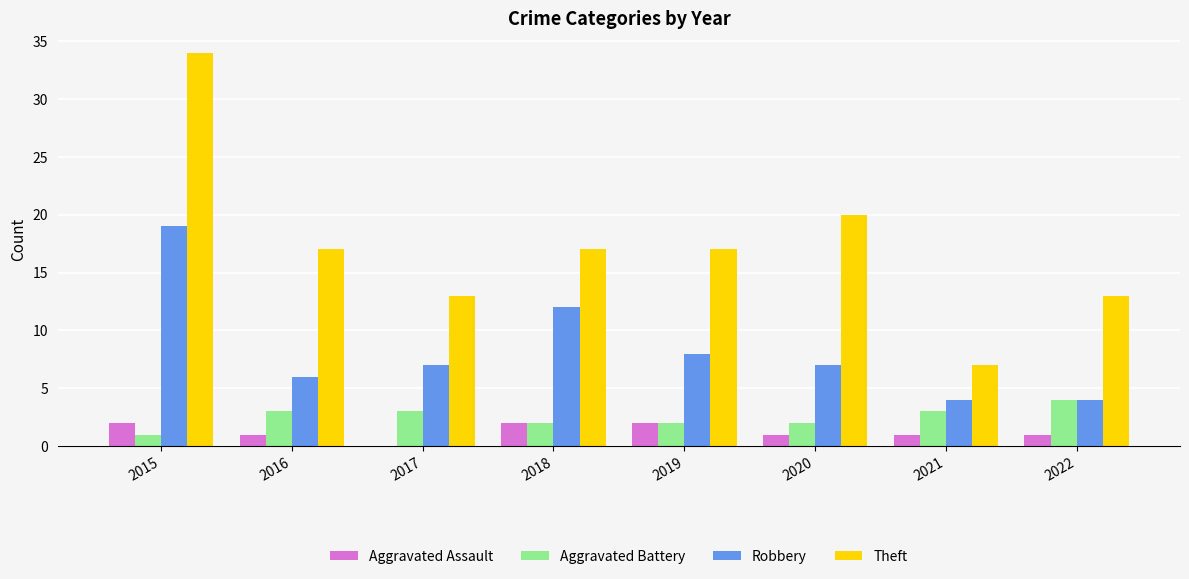

How many data points does each series have?

8